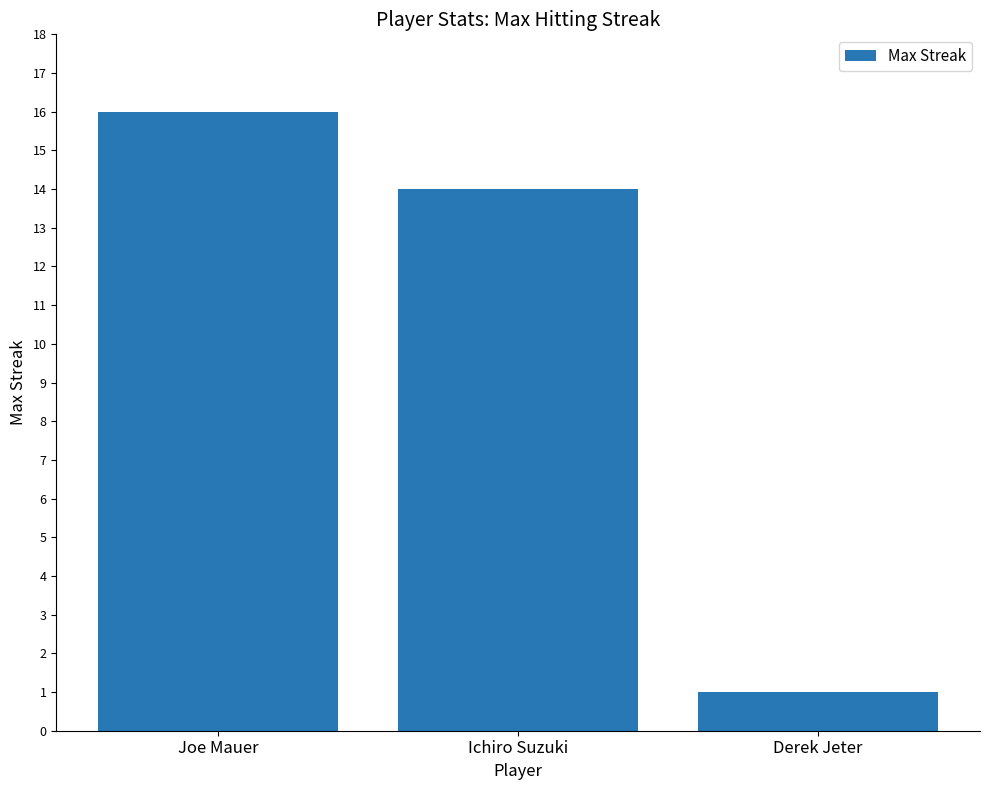

Reading left to right, transcribe all the data shown in this chart.

Joe Mauer=16	Ichiro Suzuki=14	Derek Jeter=1